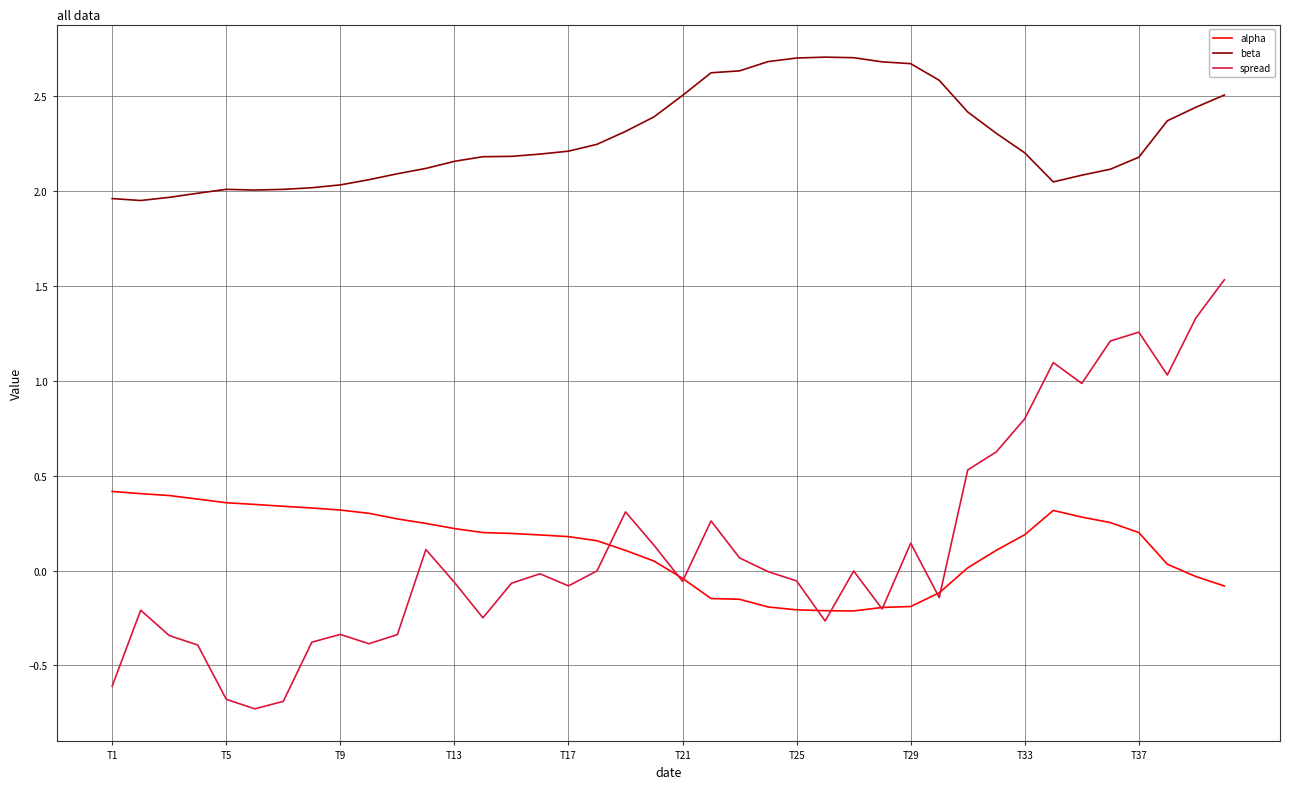

What is the smallest value displayed?

-0.7